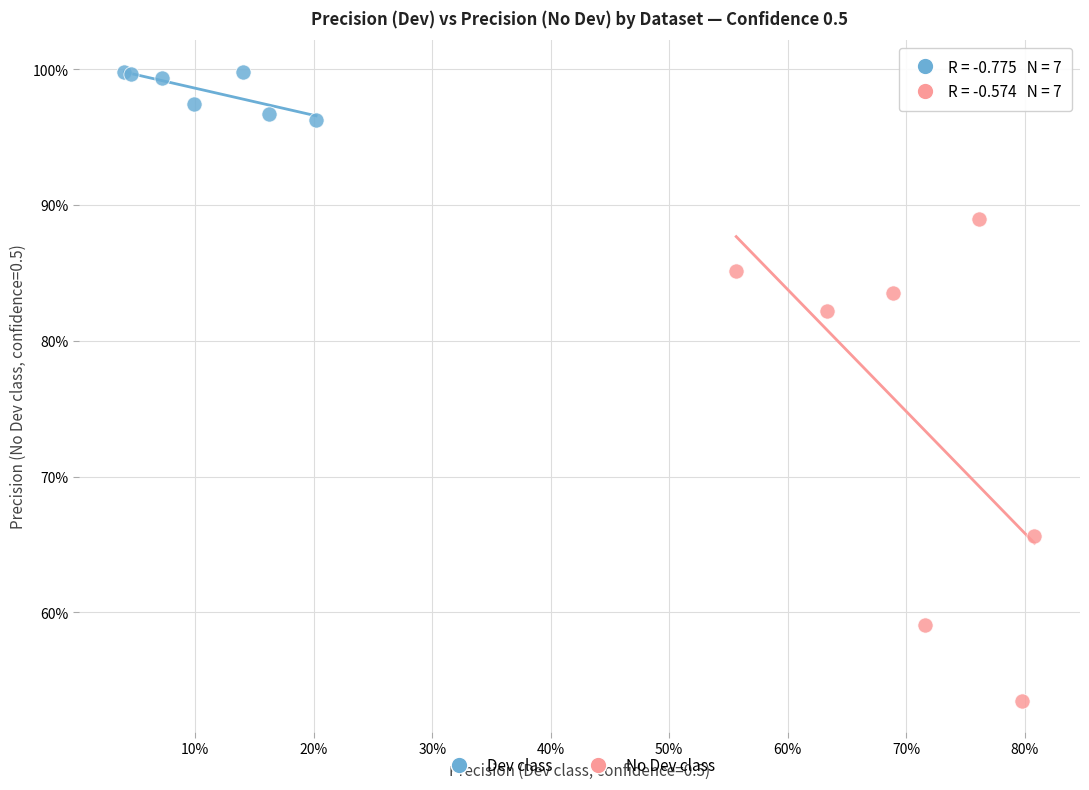

What are all the series names shown in the legend?

Dev class, No Dev class